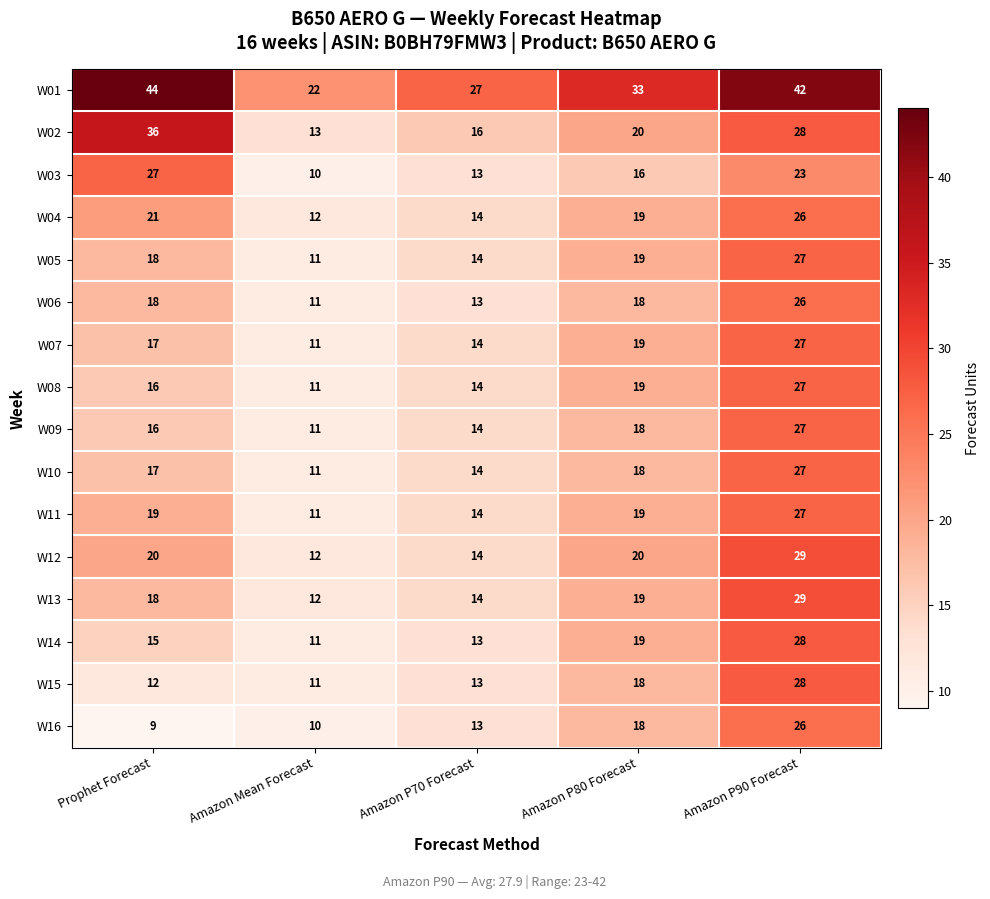

At which category is the sum across all series the highest?

Amazon P90 Forecast